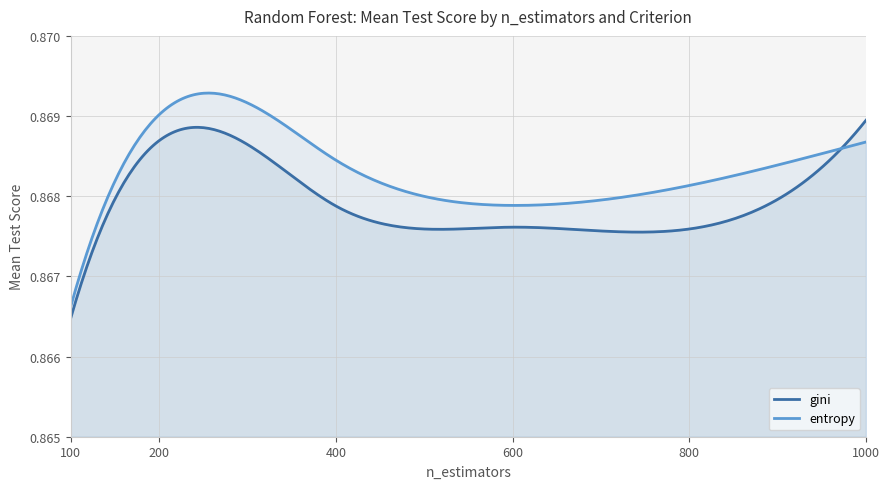

Which series has the widest spread of values?

entropy